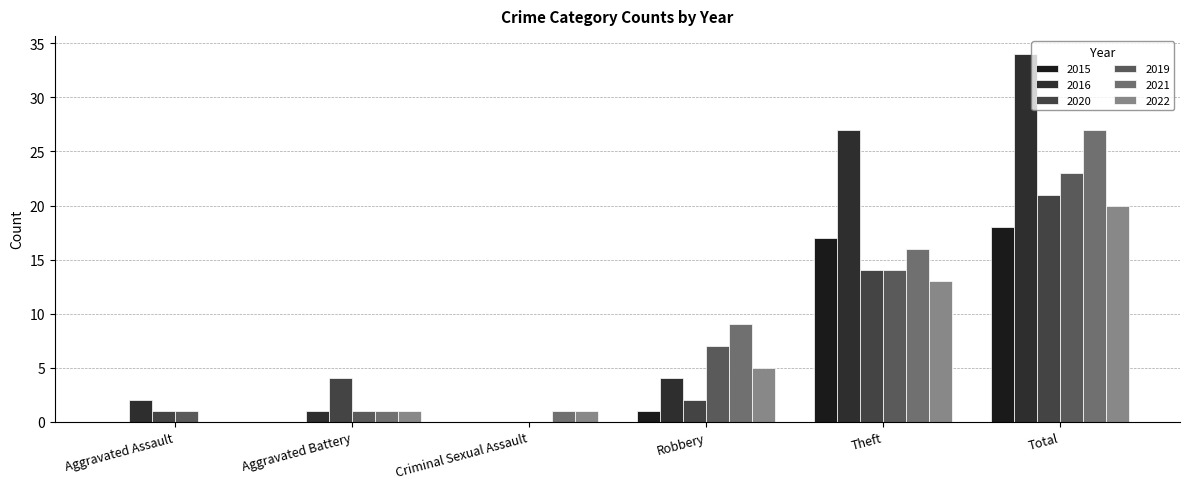

How many values in 2016 are above zero?

5